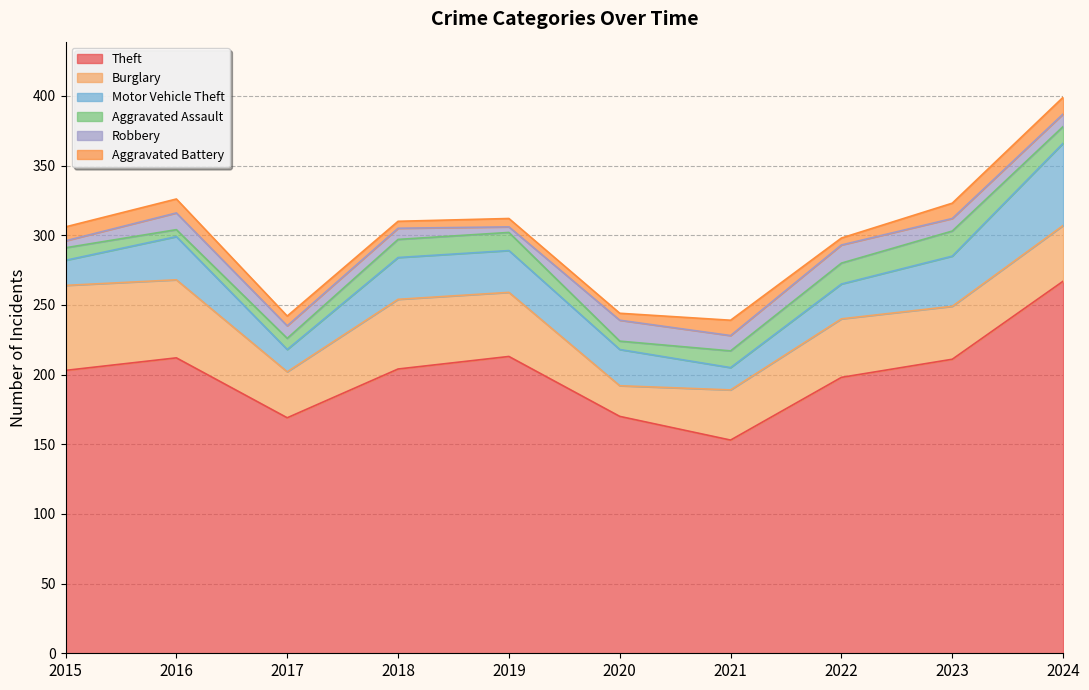

Does the chart display data point markers on the line(s)?

No